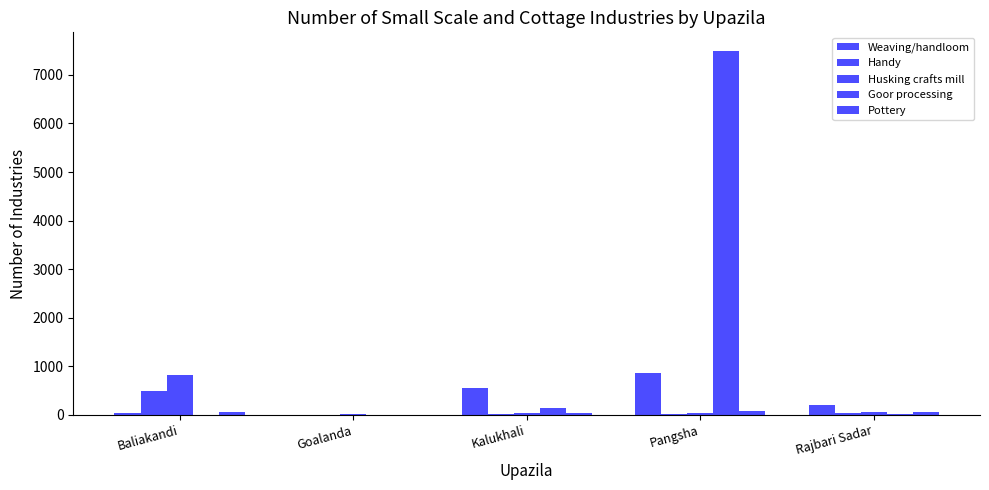

What is the sum of all Handy values?

550